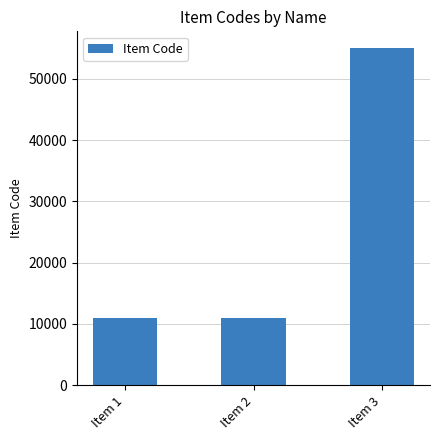

True or false: the data shows 11001 at Item 1.

True